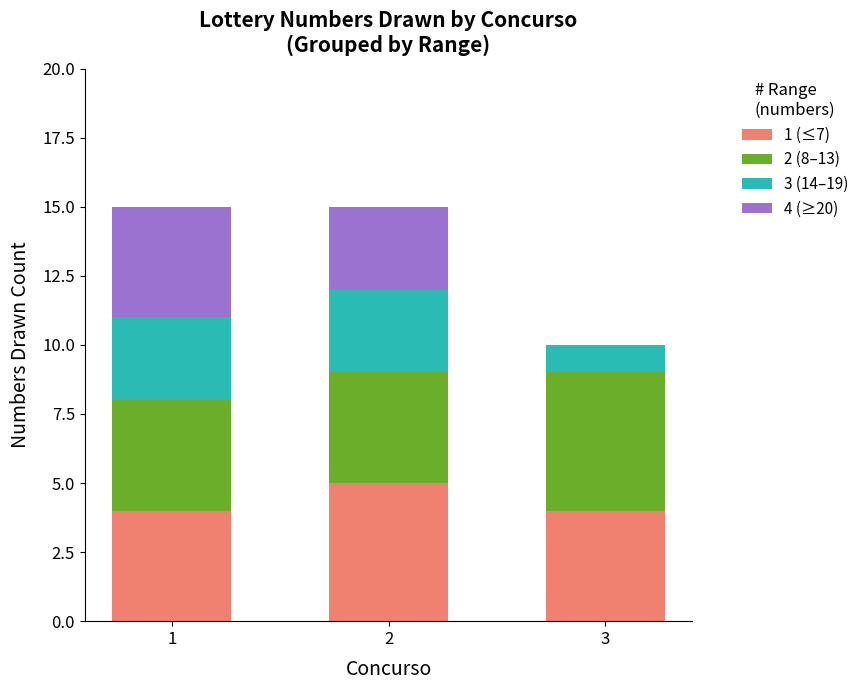

What are all the series names shown in the legend?

1 (≤7), 2 (8–13), 3 (14–19), 4 (≥20)